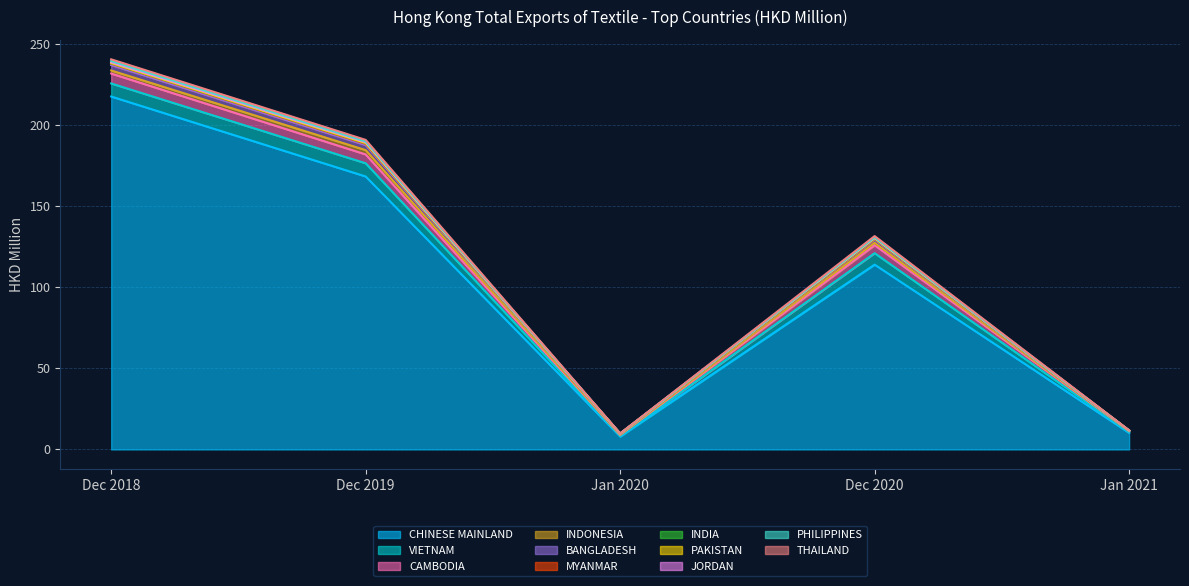

What is the minimum value for CHINESE MAINLAND?

8.0